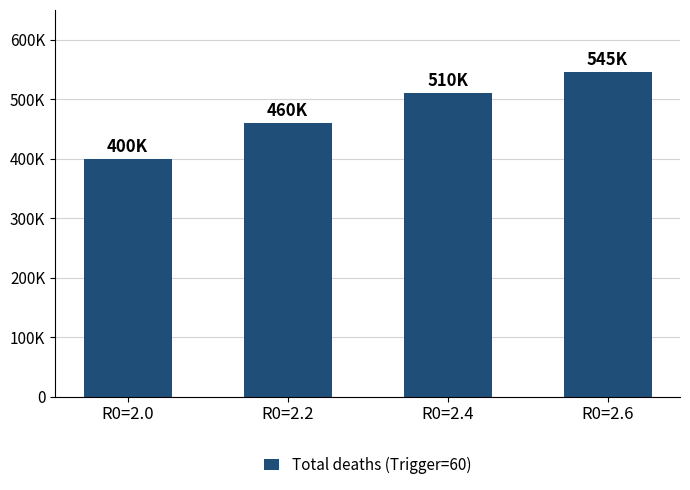

Reading right to left, list all the values displayed in this chart.

R0=2.6=545086	R0=2.4=510000	R0=2.2=460000	R0=2.0=400000